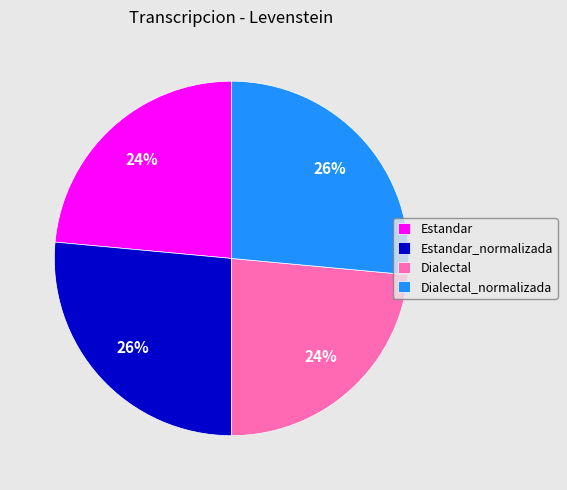

What is the ratio of the value at Estandar_normalizada to the value at Dialectal?

1.1